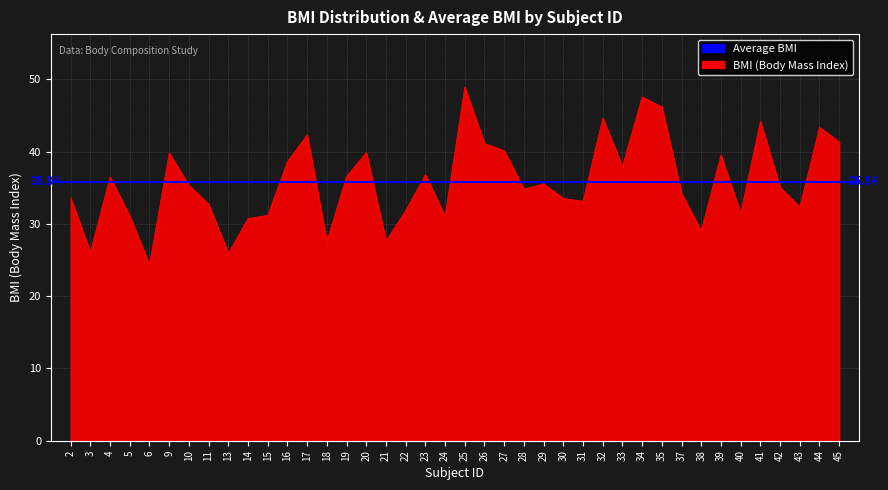

The chart shows a value of 8.2 at 40. True or false?

False